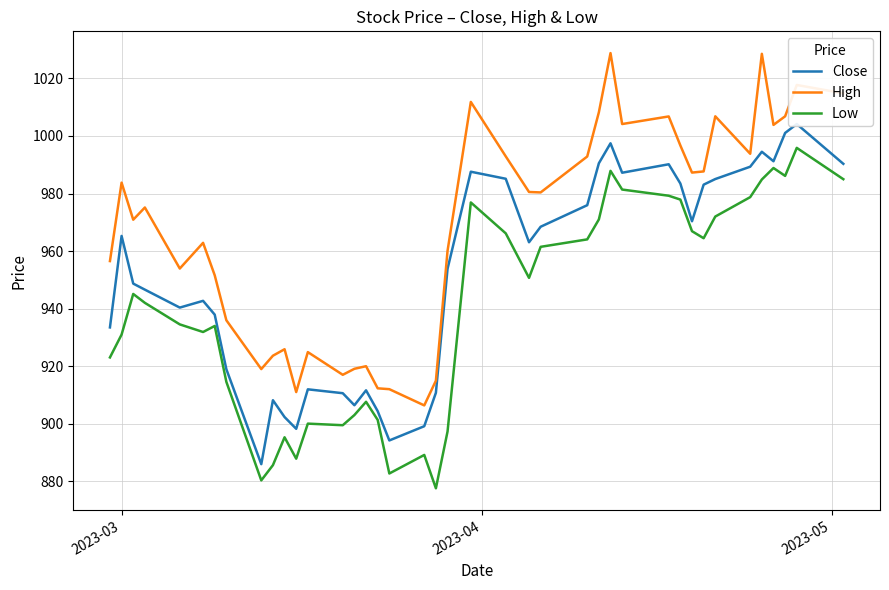

List the series in order of their peak value, highest first.

High, Close, Low